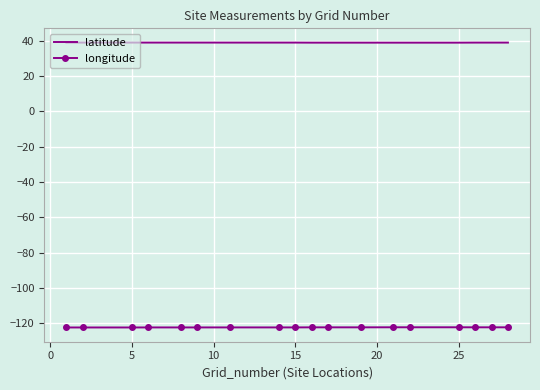

What is the greatest value displayed?

38.9